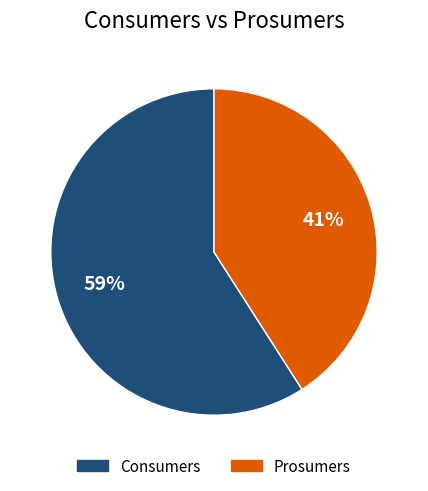

How many segments does this pie chart have?

2